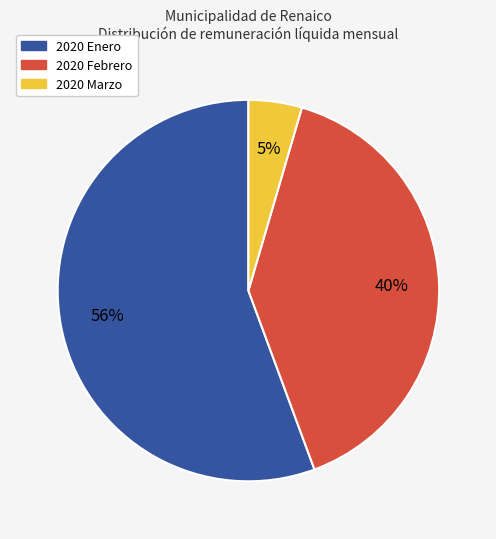

To the nearest percent, what is the average slice percentage?

33%